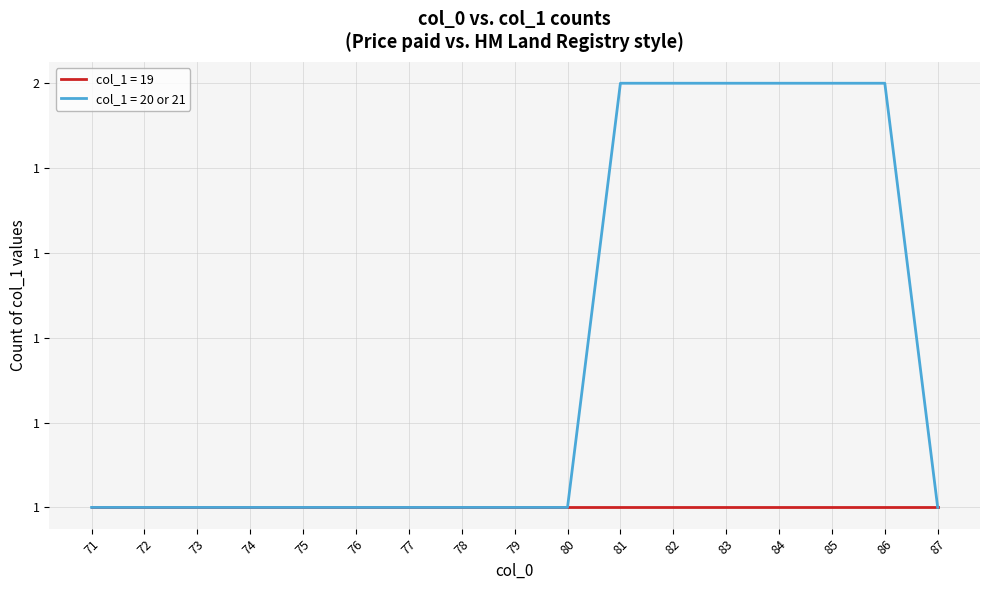

Does the chart have visible grid lines?

Yes